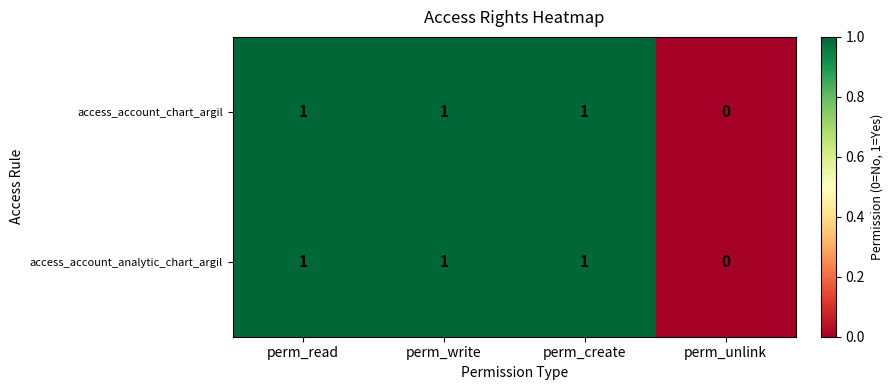

Is the value of access_account_analytic_chart_argil at perm_unlink greater than the value of access_account_chart_argil at perm_read?

No